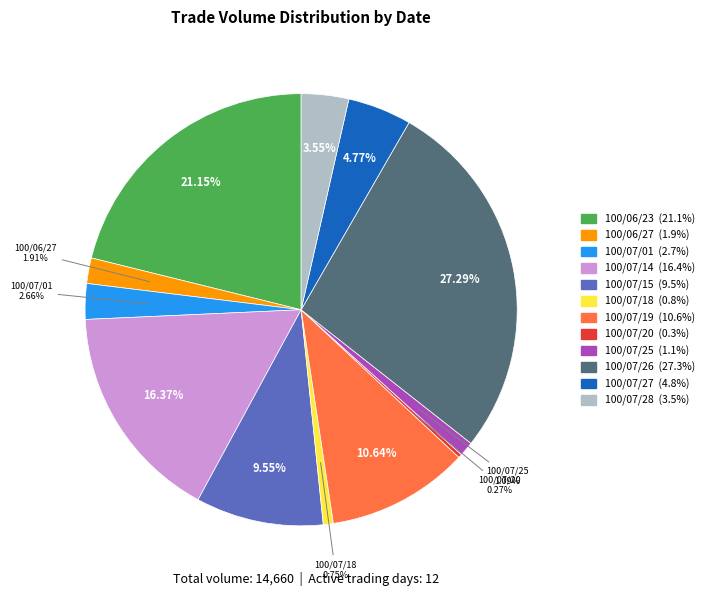

Is there any slice that represents more than half of the pie?

No